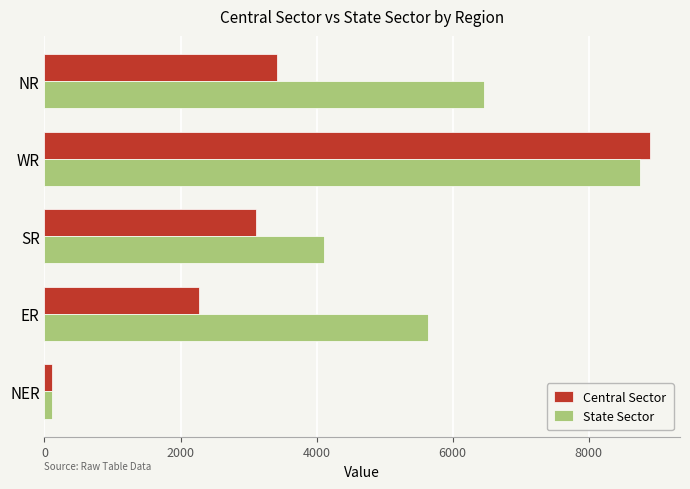

Is the value of Central Sector at NER greater than the value of State Sector at NR?

No